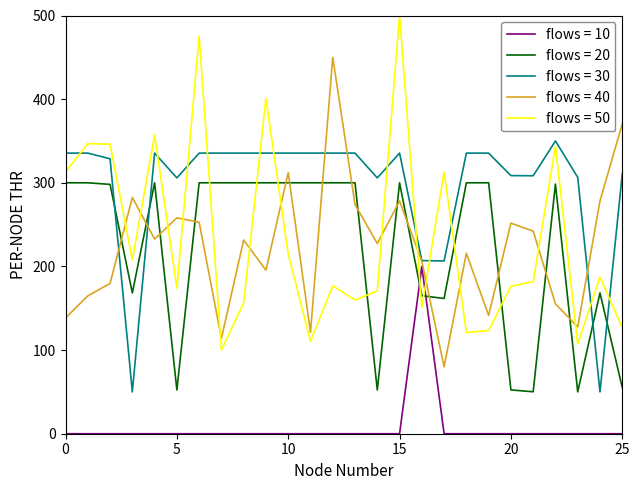

Is this an area chart (filled region under the line)?

No